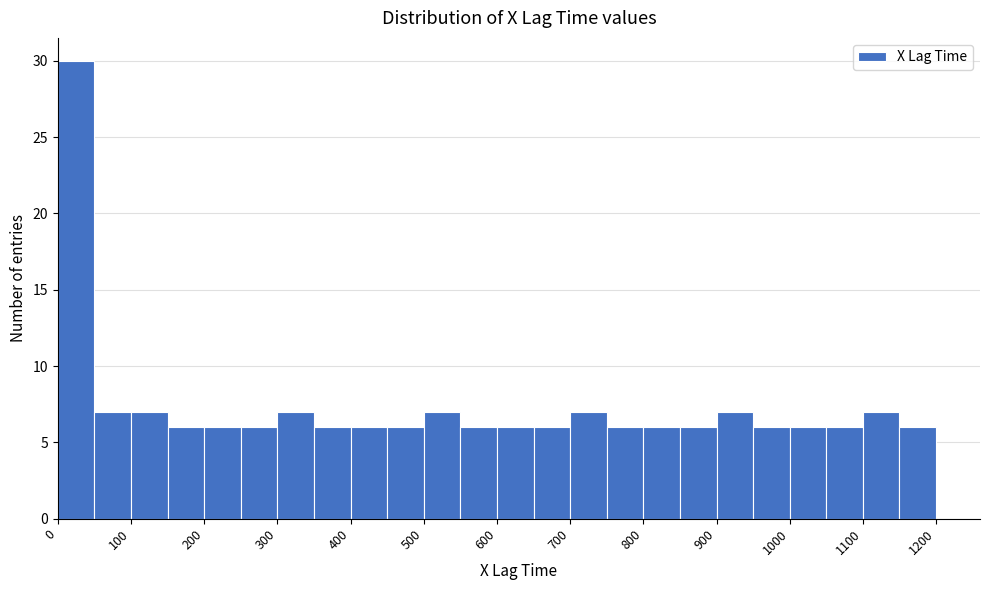

Reading left to right, transcribe this chart: for each bar, give the range it covers on the x-axis and its height. The values are not printed on the chart, so give them approximately, as read against the axis.

0 to 50: 30
50 to 100: 7
100 to 150: 7
150 to 200: 6
200 to 250: 6
250 to 300: 6
300 to 350: 7
350 to 400: 6
400 to 450: 6
450 to 500: 6
500 to 550: 7
550 to 600: 6
600 to 650: 6
650 to 700: 6
700 to 750: 7
750 to 800: 6
800 to 850: 6
850 to 900: 6
900 to 950: 7
950 to 1000: 6
1000 to 1050: 6
1050 to 1100: 6
1100 to 1150: 7
1150 to 1200: 6